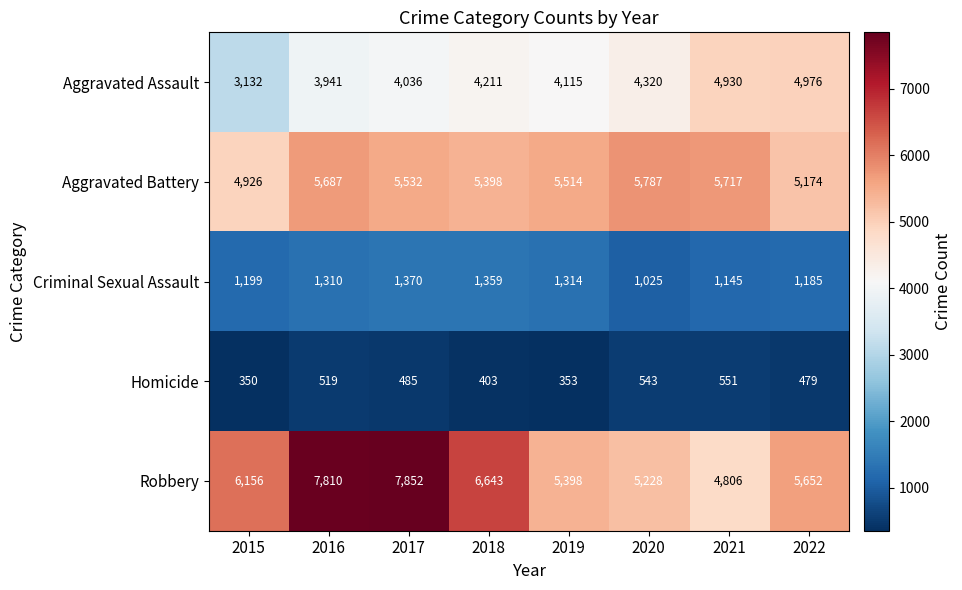

At which category is the sum across all series the highest?

2017